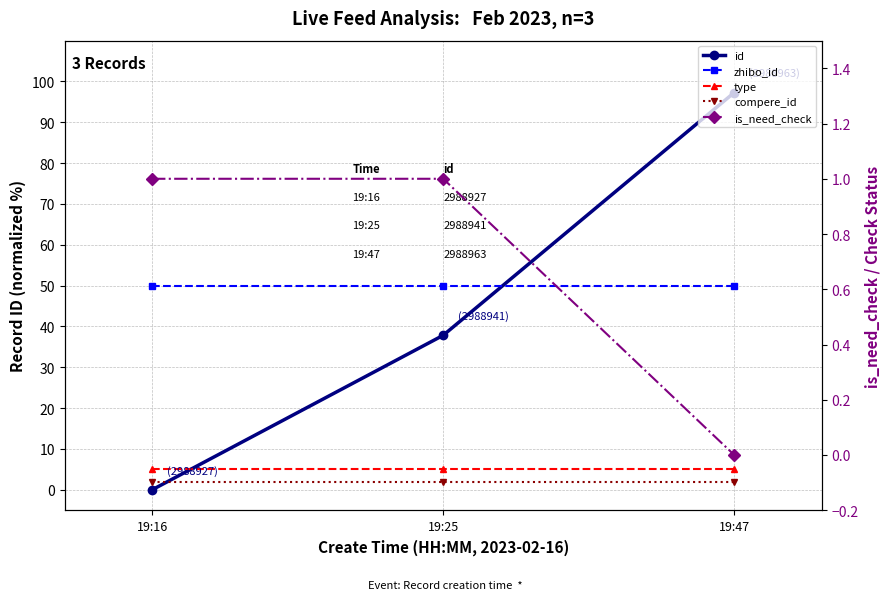

What are all the series names shown in the legend?

id, zhibo_id, type, compere_id, is_need_check